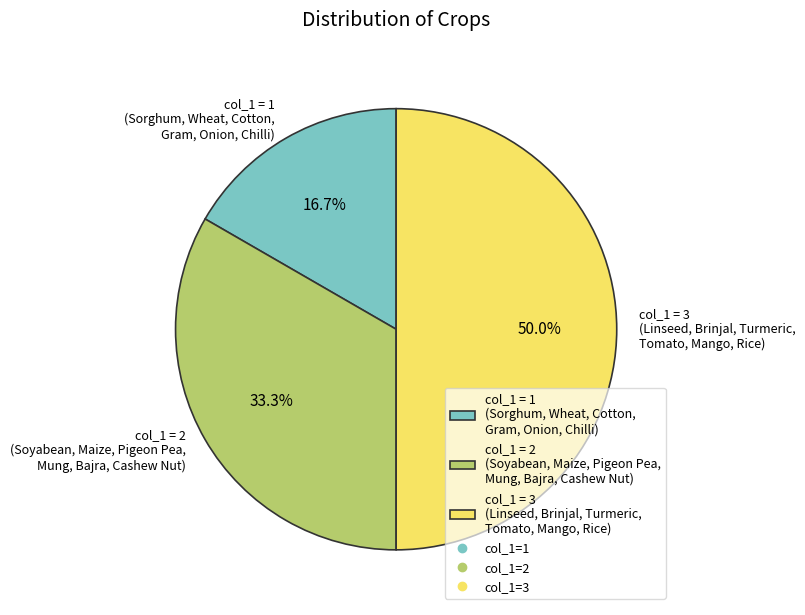

What is the total percentage of col_1 = 3 (Linseed, Brinjal, Turmeric, Tomato, Mango, Rice) and col_1 = 1 (Sorghum, Wheat, Cotton, Gram, Onion, Chilli)?

66.7%